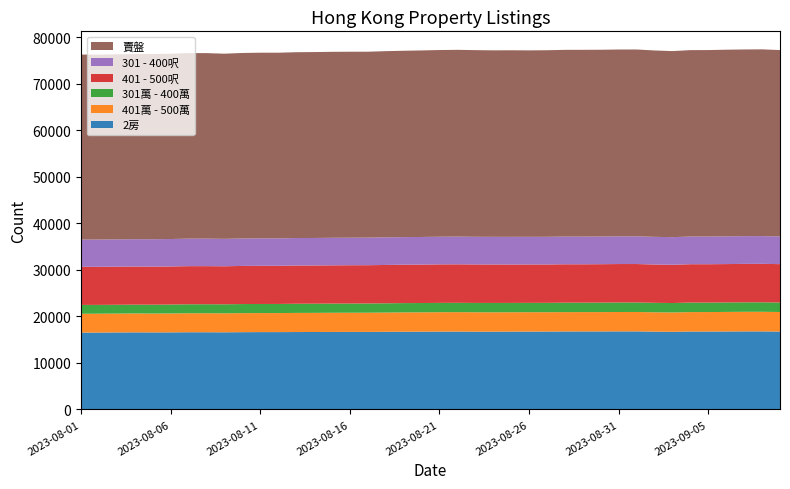

Reading left to right, extract all data points from this chart.

2房: 2023-08-01=16515	2023-08-02=16520	2023-08-03=16546	2023-08-04=16564	2023-08-05=16553	2023-08-06=16562	2023-08-07=16588	2023-08-08=16588	2023-08-09=16574	2023-08-10=16604	2023-08-11=16620	2023-08-12=16619	2023-08-13=16633	2023-08-14=16642	2023-08-15=16653	2023-08-16=16664	2023-08-17=16660	2023-08-18=16686	2023-08-19=16700	2023-08-20=16708	2023-08-21=16725	2023-08-22=16729	2023-08-23=16712	2023-08-24=16714	2023-08-25=16723	2023-08-26=16732	2023-08-27=16737	2023-08-28=16758	2023-08-29=16759	2023-08-30=16763	2023-08-31=16776	2023-09-01=16773	2023-09-02=16717	2023-09-03=16688	2023-09-04=16738	2023-09-05=16740	2023-09-06=16753	2023-09-07=16770	2023-09-08=16771	2023-09-09=16734
401萬 - 500萬: 2023-08-01=4045	2023-08-02=4052	2023-08-03=4053	2023-08-04=4056	2023-08-05=4049	2023-08-06=4057	2023-08-07=4076	2023-08-08=4084	2023-08-09=4079	2023-08-10=4088	2023-08-11=4087	2023-08-12=4087	2023-08-13=4108	2023-08-14=4107	2023-08-15=4120	2023-08-16=4117	2023-08-17=4124	2023-08-18=4130	2023-08-19=4151	2023-08-20=4157	2023-08-21=4168	2023-08-22=4177	2023-08-23=4168	2023-08-24=4157	2023-08-25=4158	2023-08-26=4163	2023-08-27=4156	2023-08-28=4155	2023-08-29=4156	2023-08-30=4154	2023-08-31=4163	2023-09-01=4171	2023-09-02=4158	2023-09-03=4148	2023-09-04=4180	2023-09-05=4185	2023-09-06=4201	2023-09-07=4212	2023-09-08=4212	2023-09-09=4204
301萬 - 400萬: 2023-08-01=1896	2023-08-02=1895	2023-08-03=1893	2023-08-04=1898	2023-08-05=1907	2023-08-06=1921	2023-08-07=1933	2023-08-08=1934	2023-08-09=1939	2023-08-10=1953	2023-08-11=1955	2023-08-12=1961	2023-08-13=1970	2023-08-14=1974	2023-08-15=1974	2023-08-16=1975	2023-08-17=1985	2023-08-18=1992	2023-08-19=2001	2023-08-20=2002	2023-08-21=2005	2023-08-22=2005	2023-08-23=2008	2023-08-24=2014	2023-08-25=2009	2023-08-26=2007	2023-08-27=2014	2023-08-28=2030	2023-08-29=2028	2023-08-30=2039	2023-08-31=2043	2023-09-01=2041	2023-09-02=2035	2023-09-03=2030	2023-09-04=2045	2023-09-05=2031	2023-09-06=2032	2023-09-07=2030	2023-09-08=2037	2023-09-09=2033
401 - 500呎: 2023-08-01=8187	2023-08-02=8185	2023-08-03=8189	2023-08-04=8191	2023-08-05=8184	2023-08-06=8183	2023-08-07=8194	2023-08-08=8186	2023-08-09=8176	2023-08-10=8193	2023-08-11=8204	2023-08-12=8201	2023-08-13=8213	2023-08-14=8216	2023-08-15=8219	2023-08-16=8232	2023-08-17=8227	2023-08-18=8239	2023-08-19=8253	2023-08-20=8260	2023-08-21=8272	2023-08-22=8276	2023-08-23=8271	2023-08-24=8264	2023-08-25=8254	2023-08-26=8249	2023-08-27=8243	2023-08-28=8253	2023-08-29=8249	2023-08-30=8255	2023-08-31=8263	2023-09-01=8263	2023-09-02=8236	2023-09-03=8221	2023-09-04=8246	2023-09-05=8249	2023-09-06=8250	2023-09-07=8263	2023-09-08=8268	2023-09-09=8252
301 - 400呎: 2023-08-01=5857	2023-08-02=5857	2023-08-03=5865	2023-08-04=5874	2023-08-05=5883	2023-08-06=5898	2023-08-07=5911	2023-08-08=5913	2023-08-09=5888	2023-08-10=5899	2023-08-11=5899	2023-08-12=5896	2023-08-13=5909	2023-08-14=5908	2023-08-15=5918	2023-08-16=5914	2023-08-17=5919	2023-08-18=5927	2023-08-19=5929	2023-08-20=5935	2023-08-21=5945	2023-08-22=5949	2023-08-23=5939	2023-08-24=5941	2023-08-25=5947	2023-08-26=5943	2023-08-27=5945	2023-08-28=5949	2023-08-29=5948	2023-08-30=5952	2023-08-31=5952	2023-09-01=5953	2023-09-02=5944	2023-09-03=5935	2023-09-04=5946	2023-09-05=5947	2023-09-06=5961	2023-09-07=5961	2023-09-08=5962	2023-09-09=5950
賣盤: 2023-08-01=39757	2023-08-02=39737	2023-08-03=39761	2023-08-04=39786	2023-08-05=39790	2023-08-06=39822	2023-08-07=39874	2023-08-08=39865	2023-08-09=39789	2023-08-10=39864	2023-08-11=39891	2023-08-12=39891	2023-08-13=39930	2023-08-14=39947	2023-08-15=39961	2023-08-16=39966	2023-08-17=39955	2023-08-18=40014	2023-08-19=40042	2023-08-20=40083	2023-08-21=40116	2023-08-22=40138	2023-08-23=40111	2023-08-24=40073	2023-08-25=40090	2023-08-26=40063	2023-08-27=40093	2023-08-28=40126	2023-08-29=40137	2023-08-30=40129	2023-08-31=40146	2023-09-01=40148	2023-09-02=40047	2023-09-03=39981	2023-09-04=40056	2023-09-05=40071	2023-09-06=40106	2023-09-07=40115	2023-09-08=40130	2023-09-09=40048